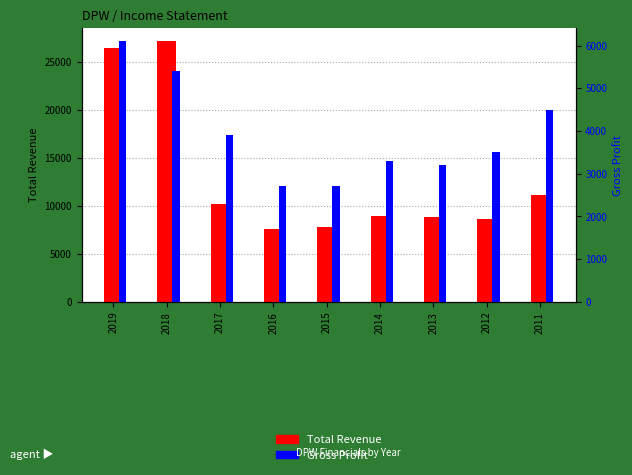

What are all the series names shown in the legend?

Total Revenue, Gross Profit